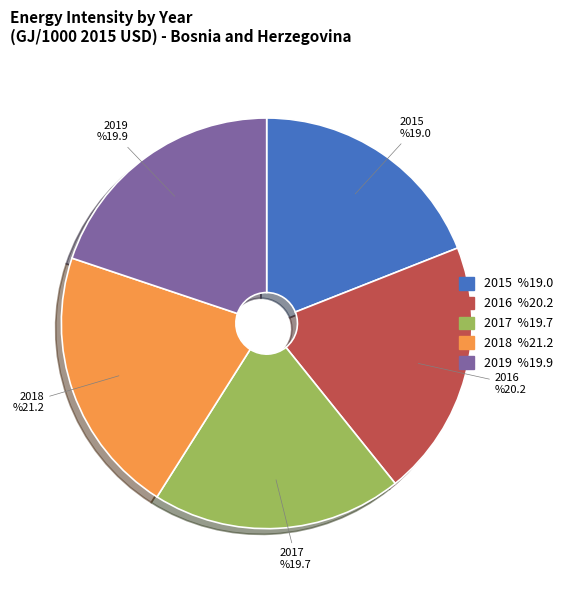

Between 2016 and 2018, which is larger?

2018